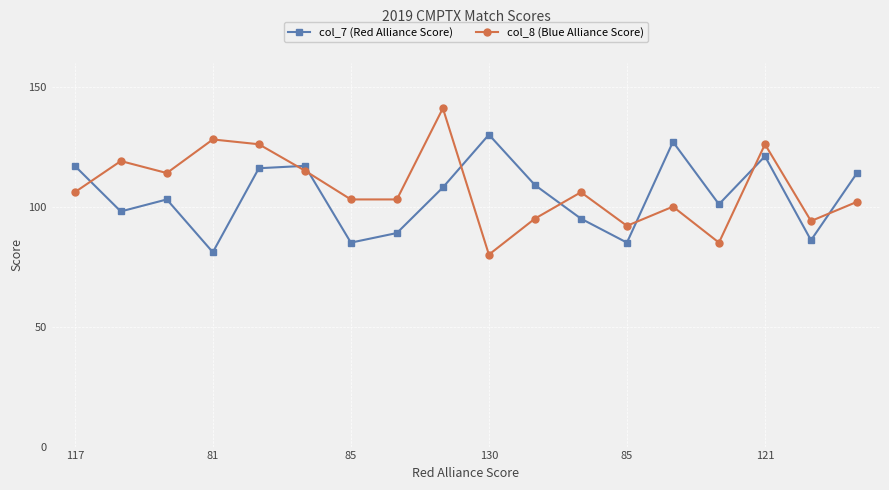

Is this an area chart (filled region under the line)?

No